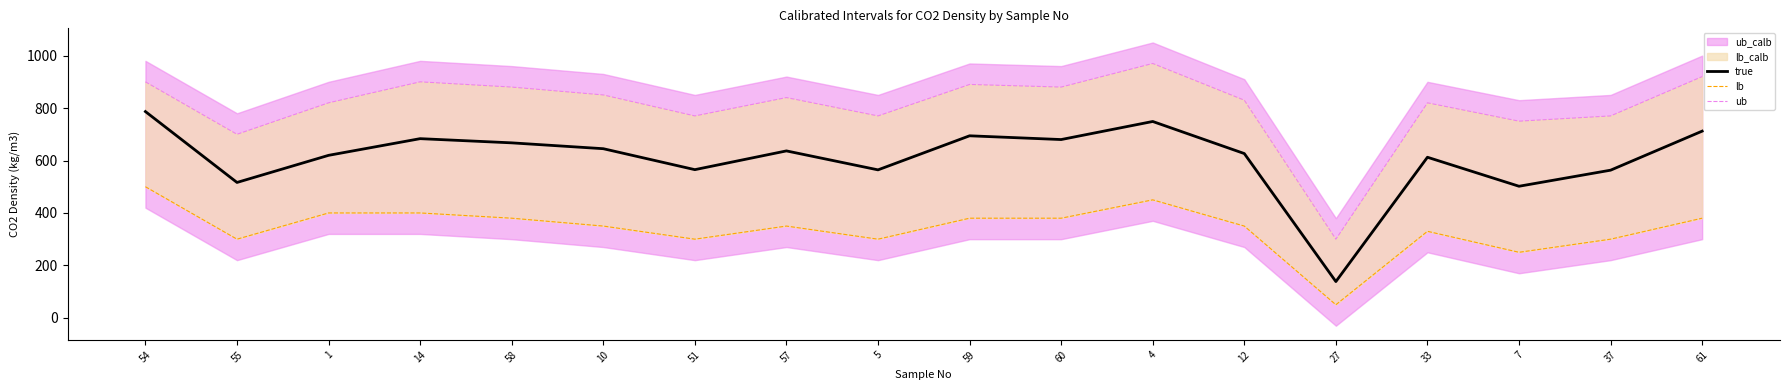

True or false: ub and true intersect in this chart.

False